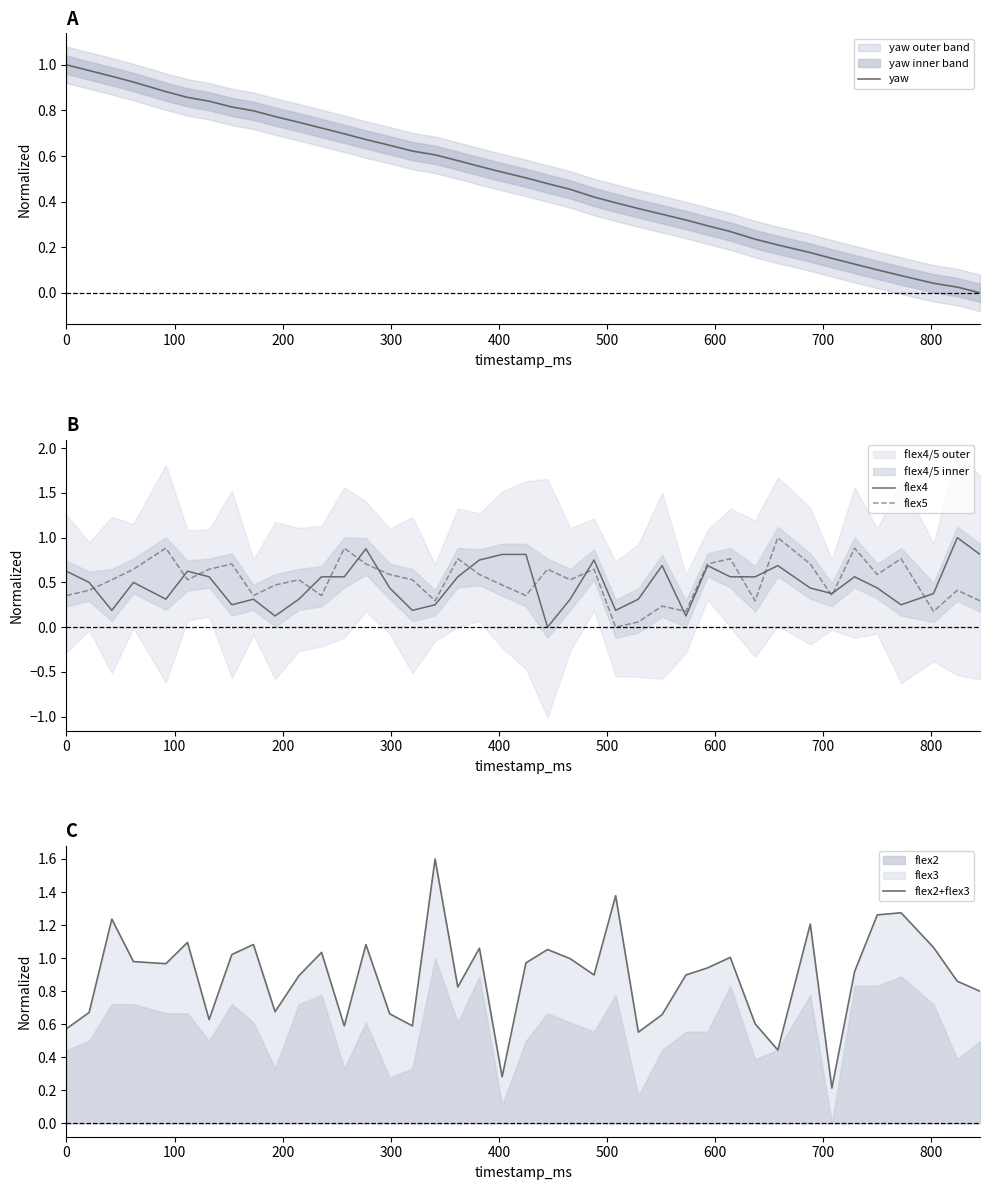

How many data points does each series have?

40